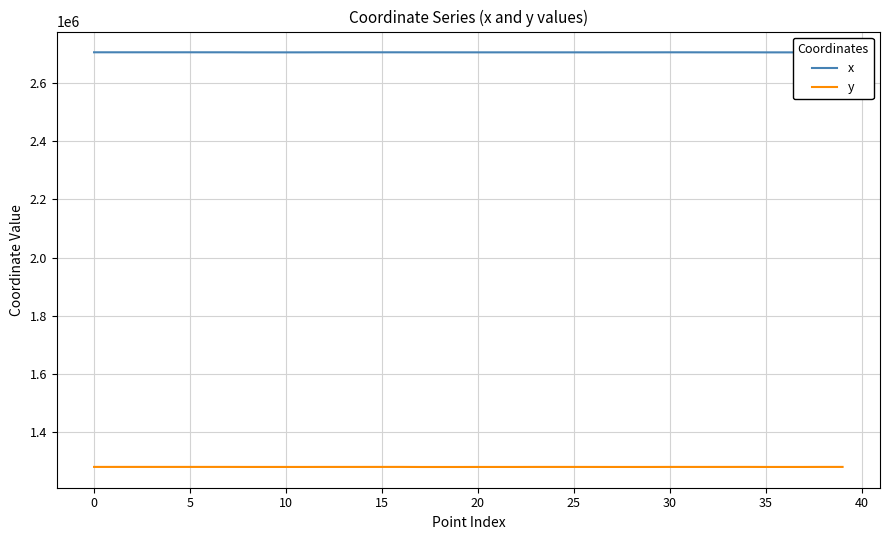

Reading right to left, what are all the values shown in this chart?

x: 2706666.4	2706697.7	2706412.7	2706423.5	2706419.6	2706511.5	2706519.1	2706508.7	2706610.7	2706624.2	2706535.7	2706510.0	2706522.1	2706424.8	2706488.7	2706452.9	2706474.9	2706499.8	2706483.1	2706486.9	2706496.1	2706538.5	2706543.9	2706629.8	2706646.1	2706638.4	2706619.9	2706626.8	2706467.6	2706444.7	2706443.8	2706452.8	2706662.6	2706651.1	2706697.7	2706658.6	2706691.2	2706666.4	2706684.8	2706675.7
y: 1279484.8	1279489.9	1279359.0	1279350.0	1279353.3	1279501.3	1279443.1	1279428.8	1279439.0	1279460.8	1279333.4	1279330.5	1279343.5	1279395.0	1279440.5	1279457.7	1279446.5	1279340.0	1279354.8	1279350.5	1279264.8	1279254.5	1279244.9	1279510.9	1279496.1	1279470.3	1279453.9	1279449.8	1279368.9	1279373.4	1279387.8	1279382.3	1279492.6	1279503.6	1279489.9	1279499.0	1279494.5	1279511.8	1279499.0	1279505.4